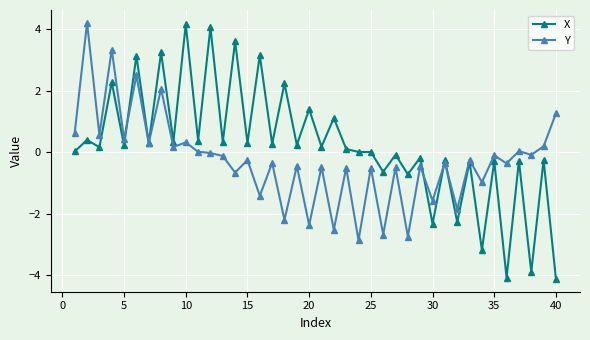

List the series in order of their overall mean, highest first.

X, Y